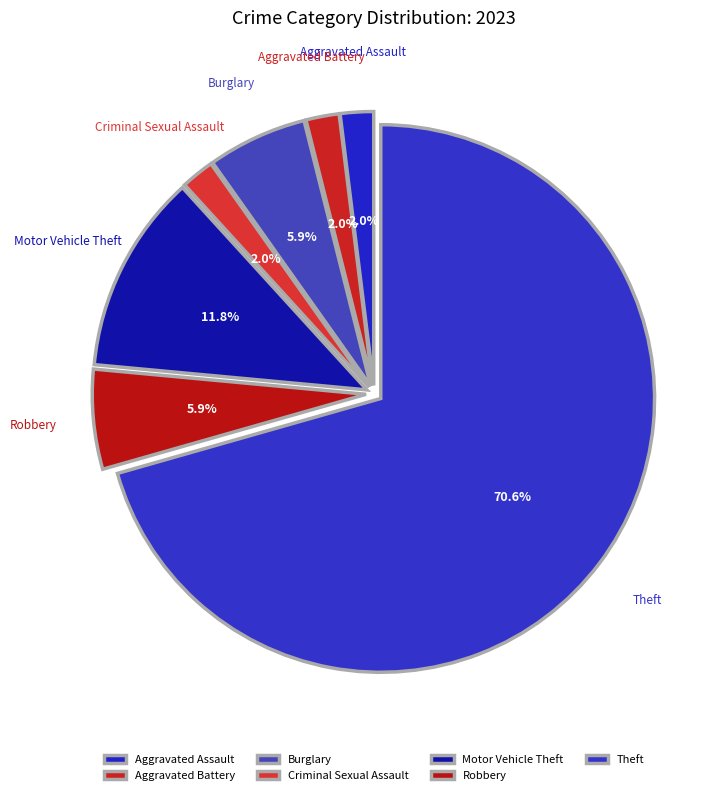

To the nearest percent, what portion does Aggravated Assault represent?

2%